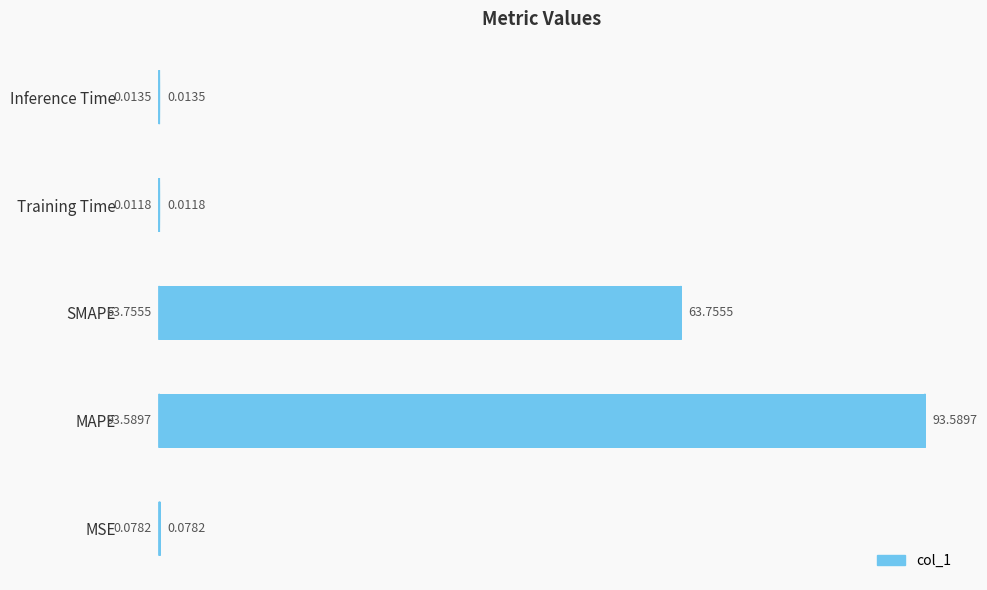

At which label is the value closest to 46?

SMAPE